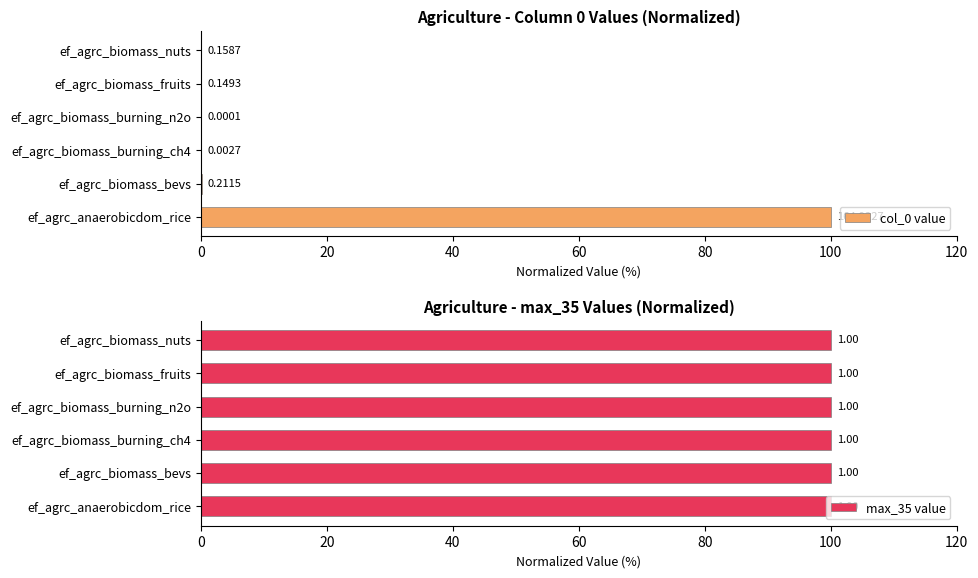

What is the sum of all col_0 value values?

100.3